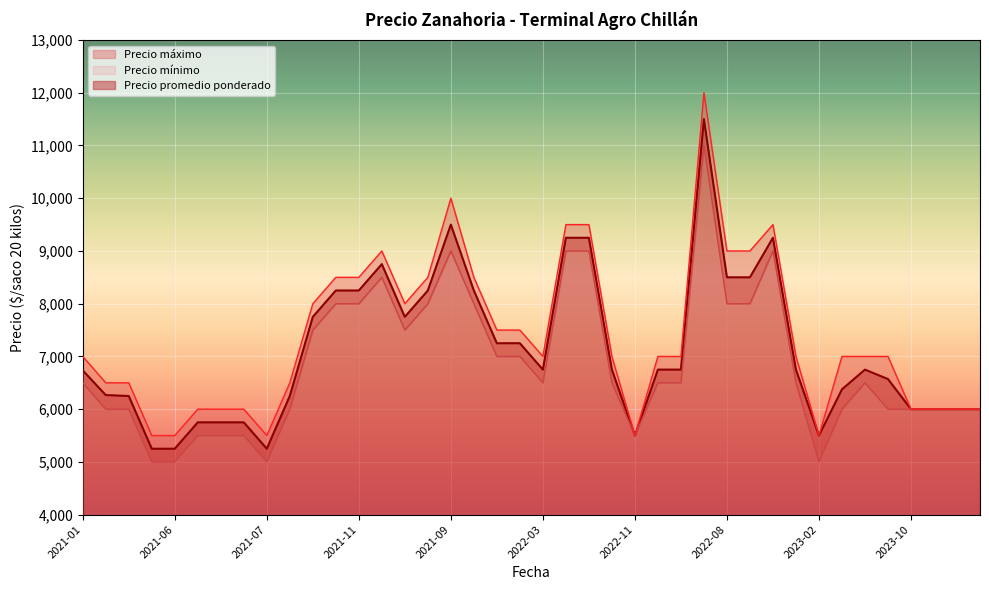

Which category has the highest value across all series?

2022-09